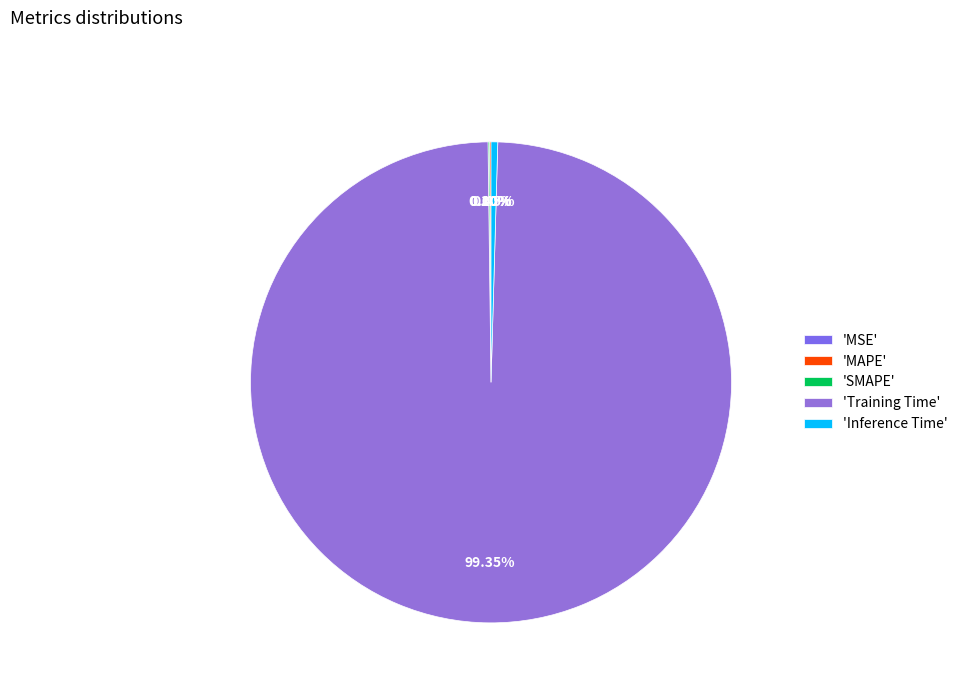

Rank the categories by value from lowest to highest.

MSE, MAPE, SMAPE, Inference Time, Training Time